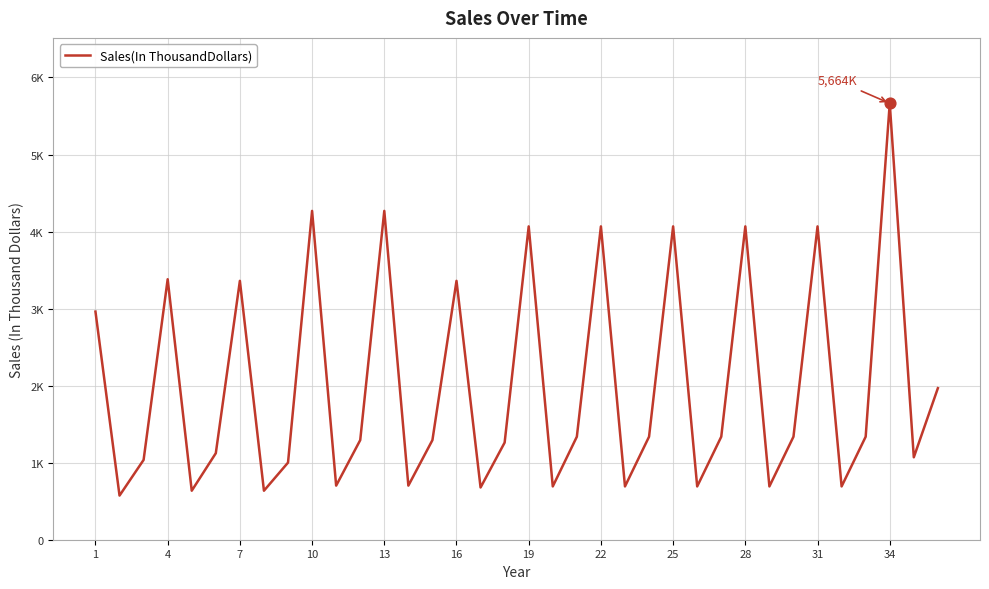

Does the chart have visible grid lines?

Yes